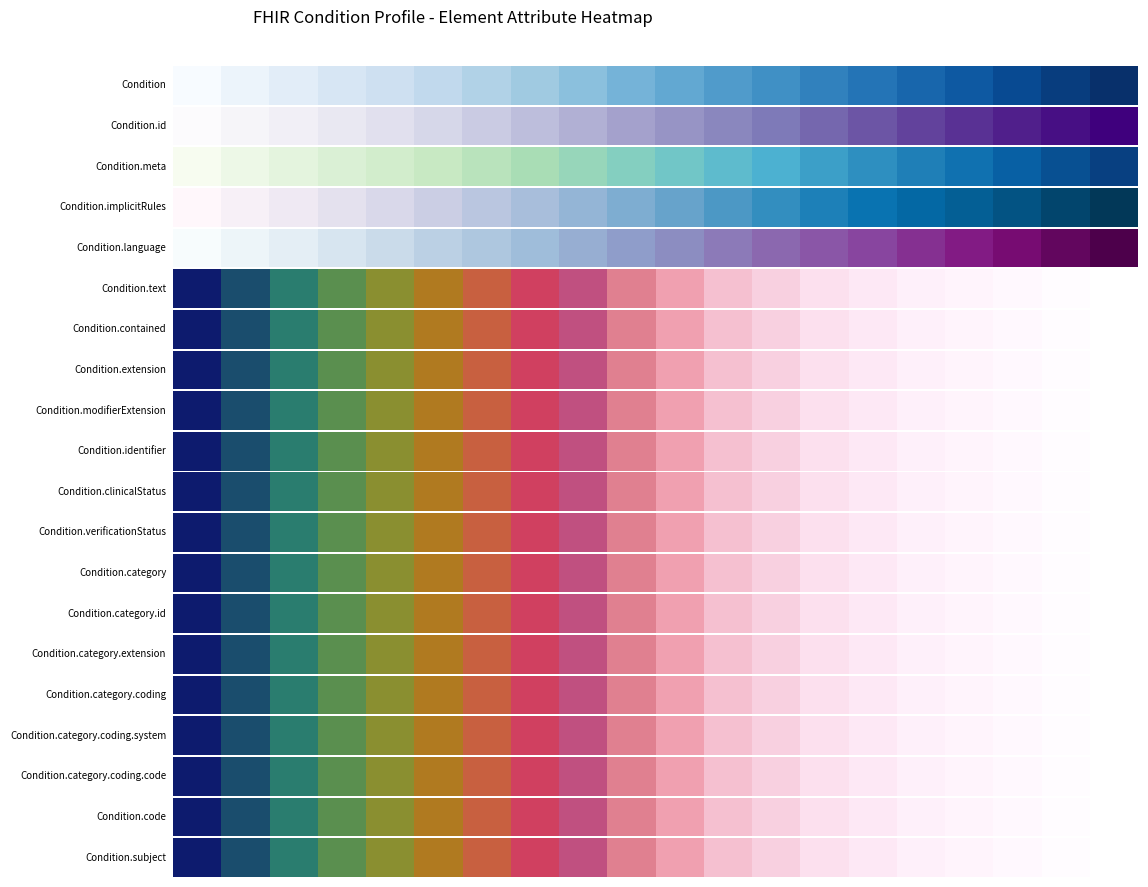

The value at 12 is 0.9. True or false?

False